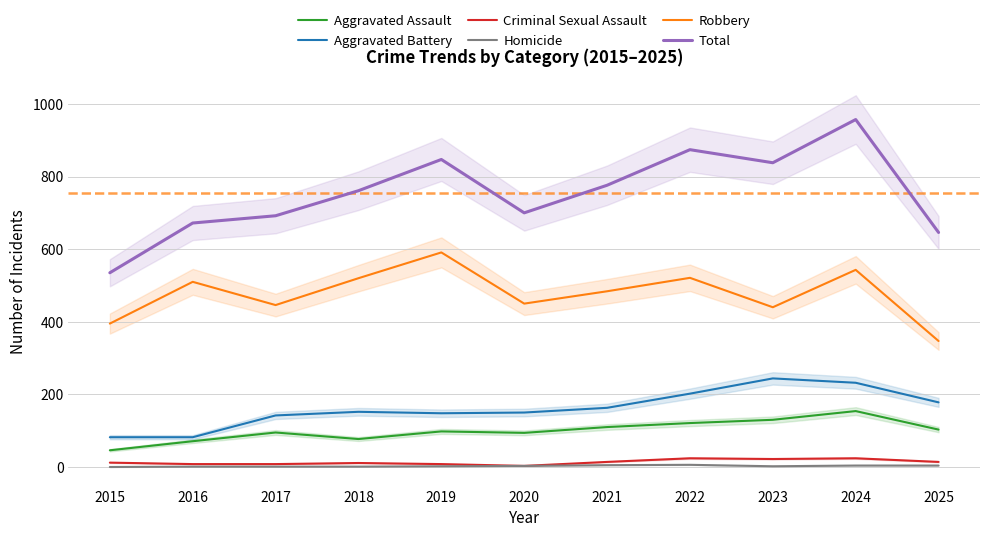

True or false: Total has a value of 874 at 2022.

True